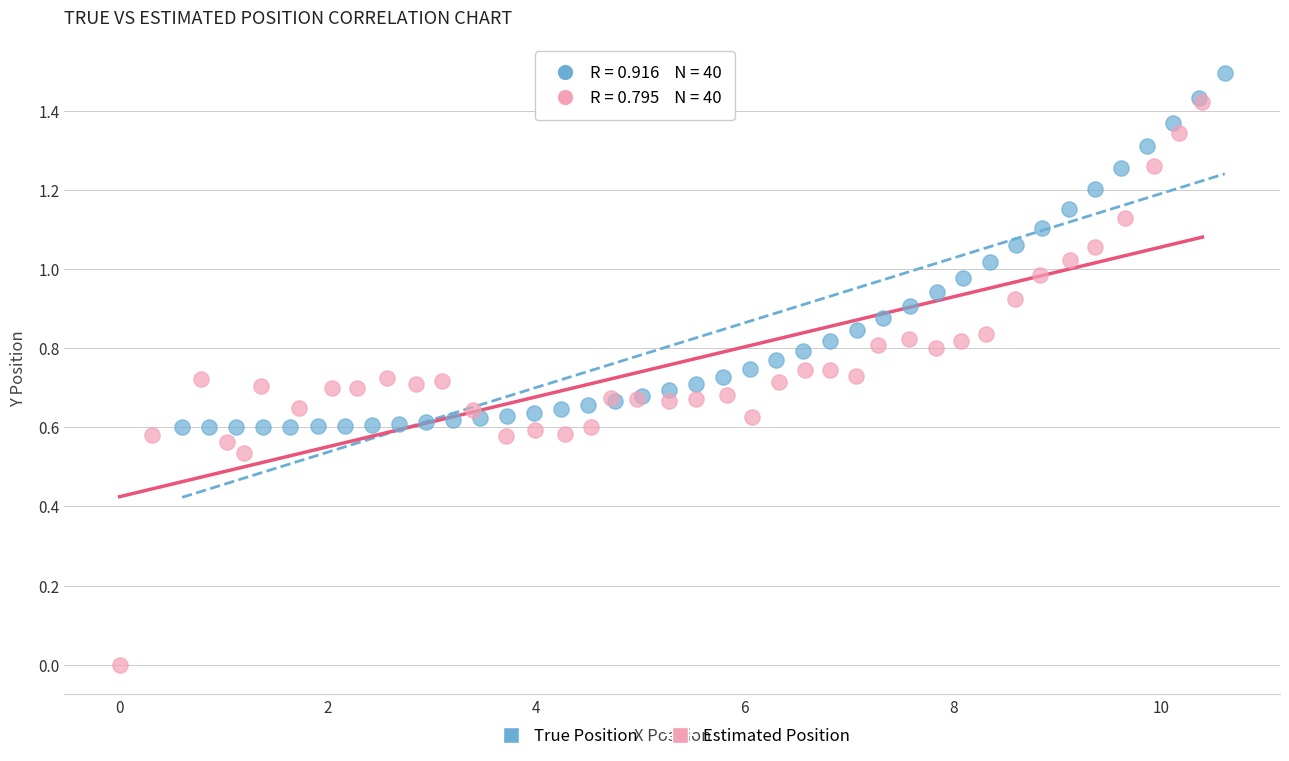

Which series reaches the minimum Y coordinate?

Estimated Position